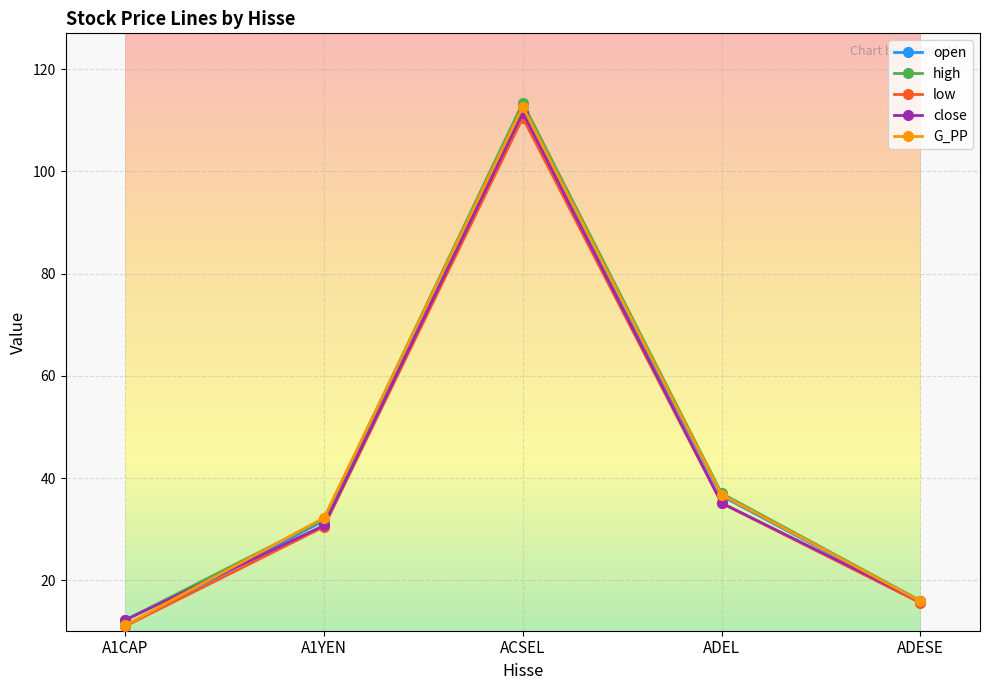

List the labels in order of open value, smallest first.

A1CAP, ADESE, A1YEN, ADEL, ACSEL